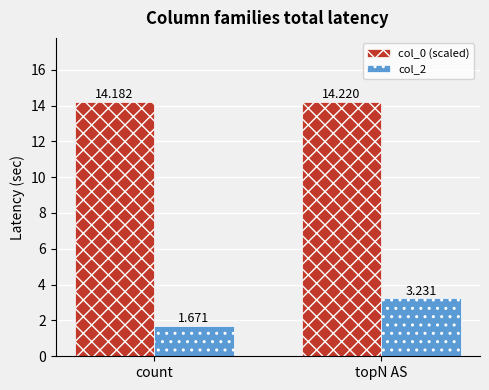

How many bars are there in total?

4